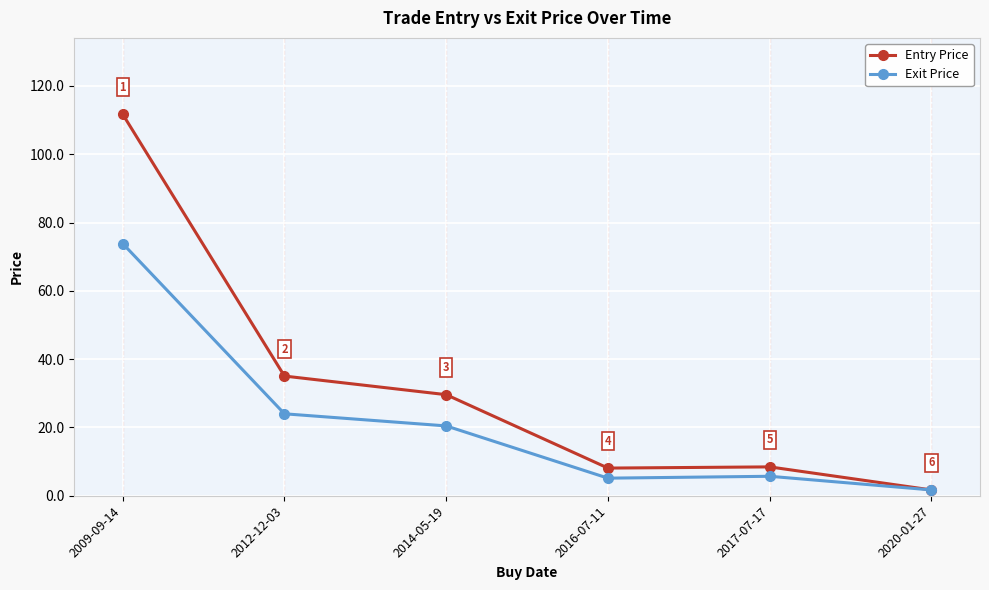

Rank the series by their maximum value, from lowest to highest.

Exit Price, Entry Price